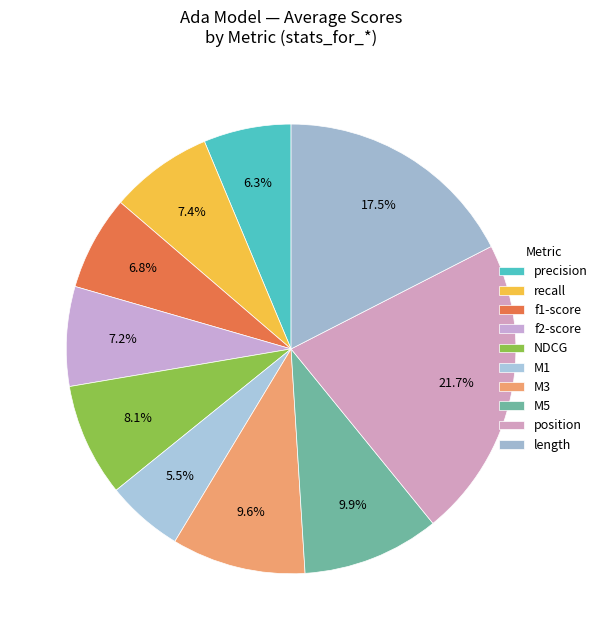

What percentage is the precision slice, to the nearest percent?

6%